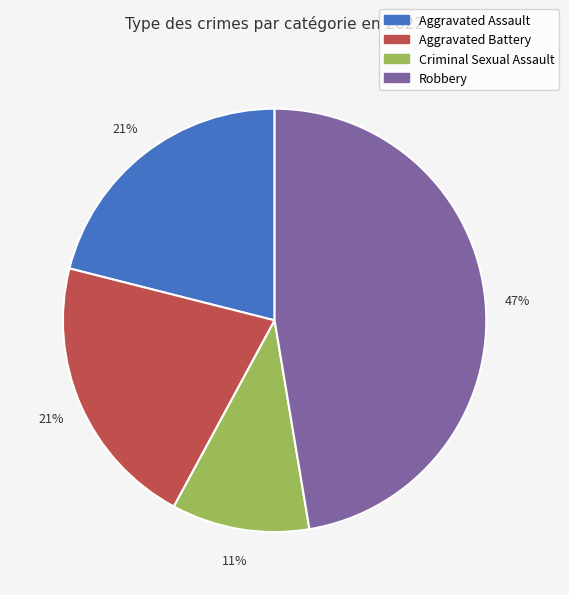

Is it true that Criminal Sexual Assault is 5% of the pie?

False